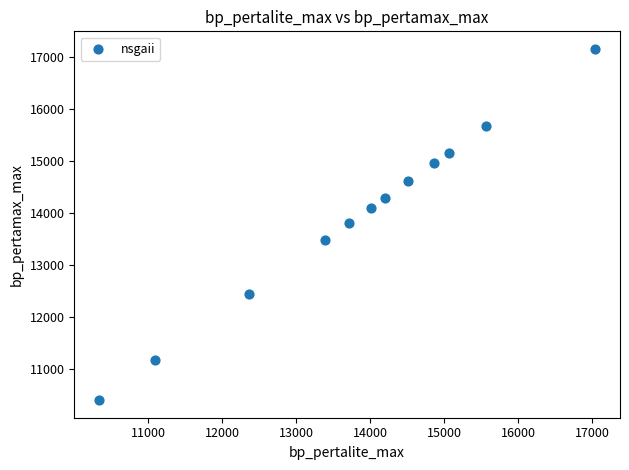

What is the range of Y values (max minus min)?

6755.0